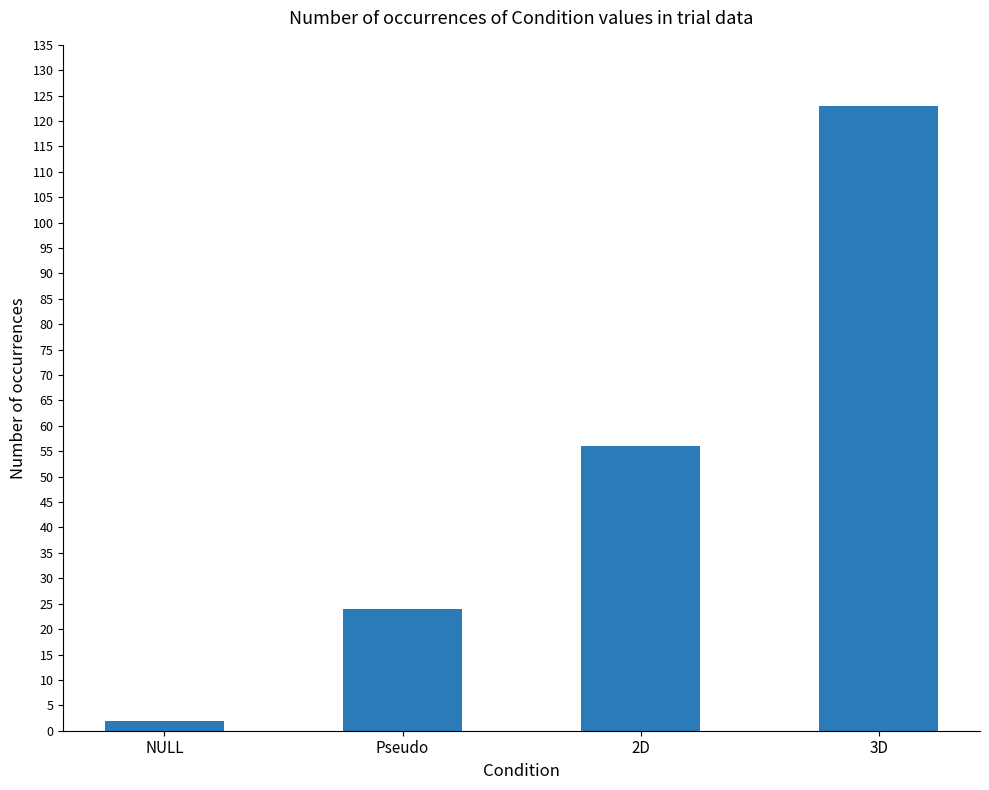

Rank the categories by value from highest to lowest.

3D, 2D, Pseudo, NULL